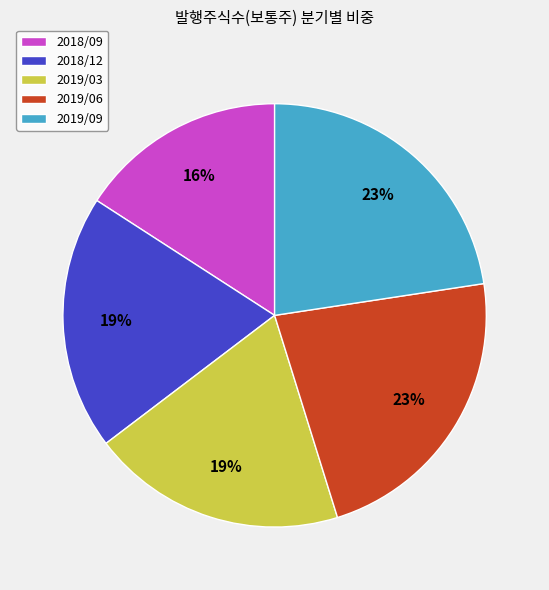

To the nearest percent, what portion does 2019/09 represent?

23%